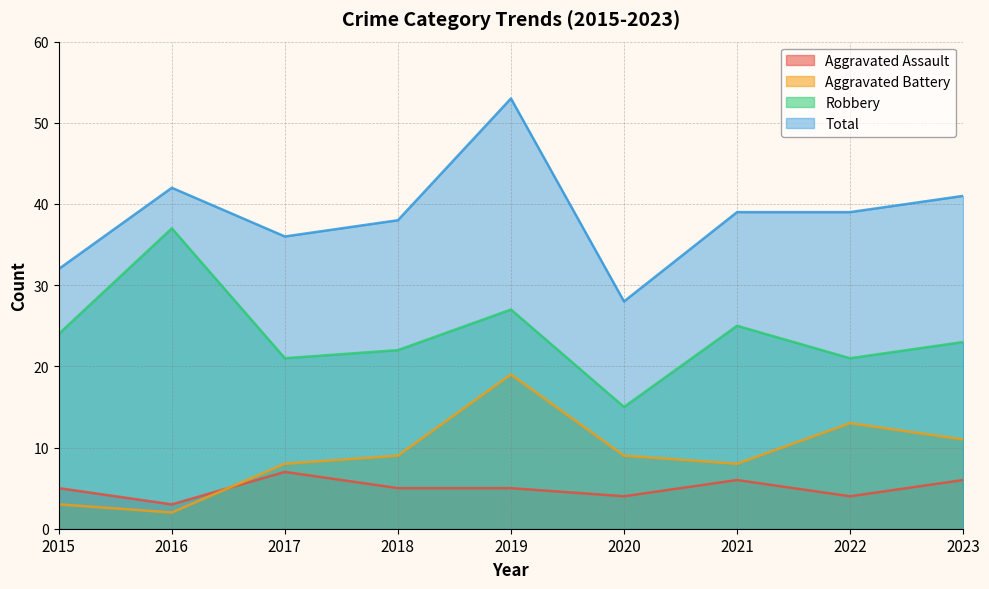

Rank the categories by Aggravated Assault value from highest to lowest.

2017, 2021, 2023, 2015, 2018, 2019, 2020, 2022, 2016